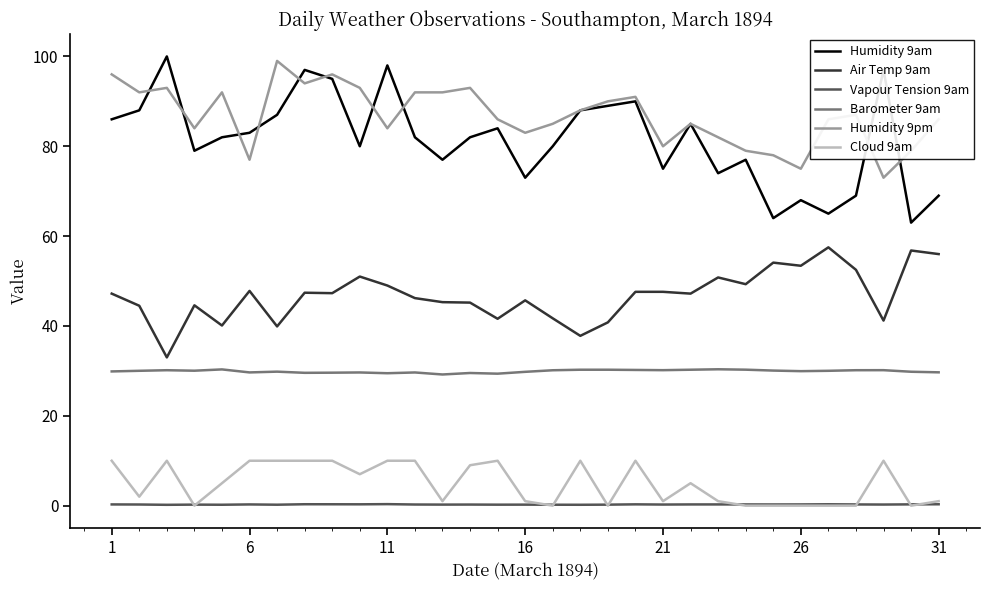

What is the greatest value displayed?

100.0